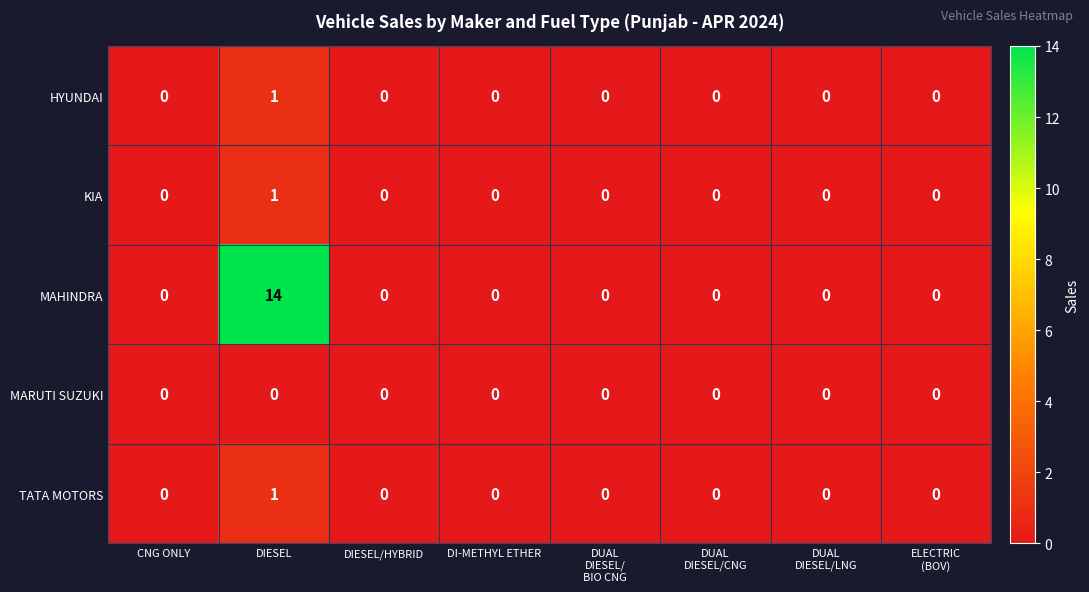

At which category is the sum across all series the highest?

DIESEL